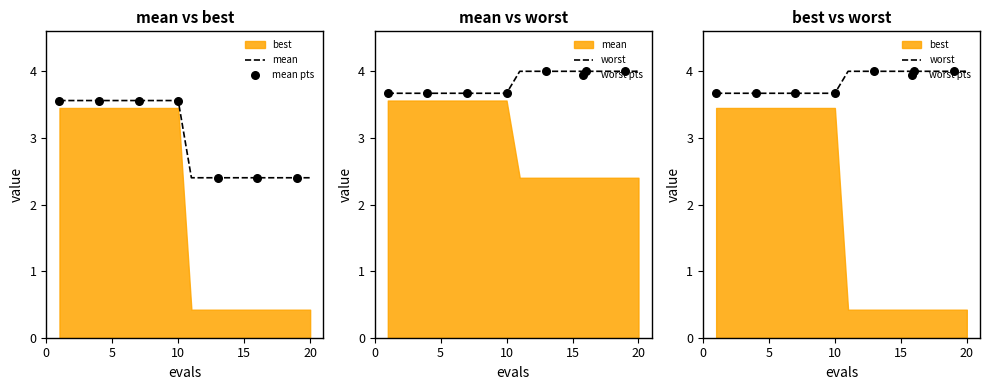

What are all the series names shown in the legend?

mean, best, worst